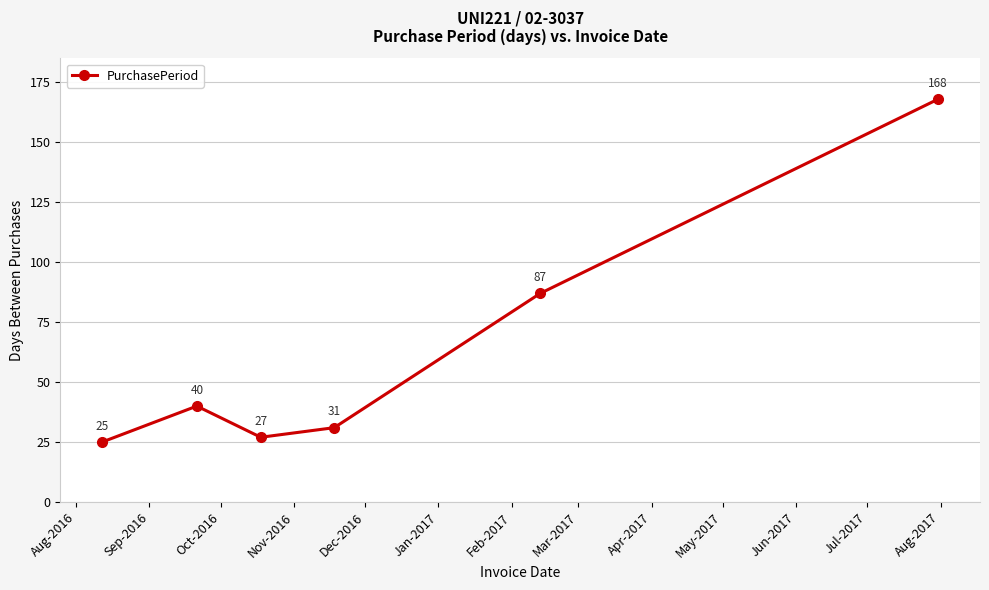

What is the difference between the second highest and second lowest values?

60